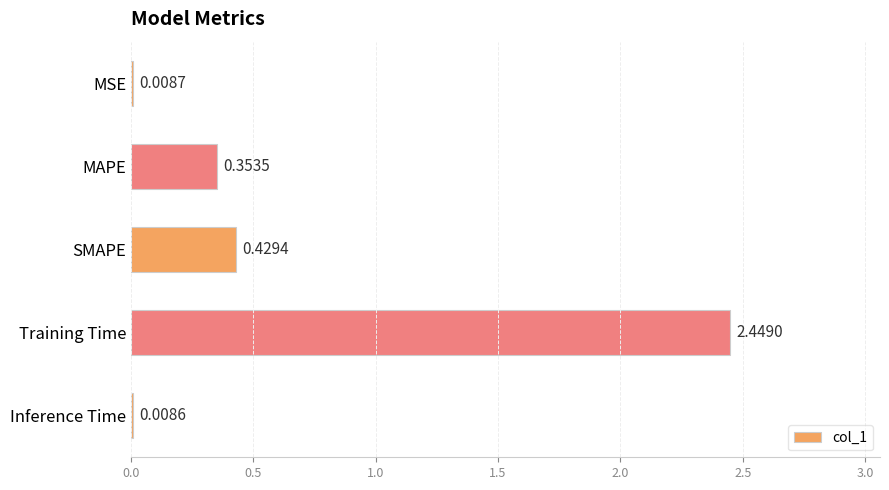

Which label corresponds to the largest value in the chart?

Training Time